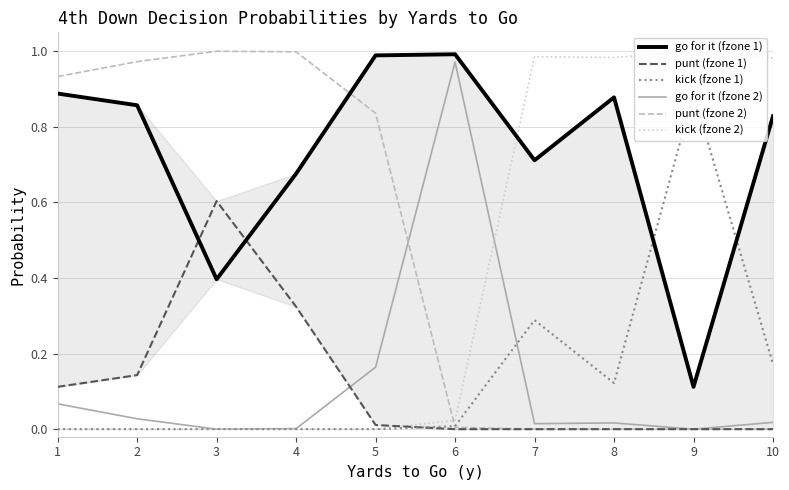

At which category is the sum across all series the highest?

1